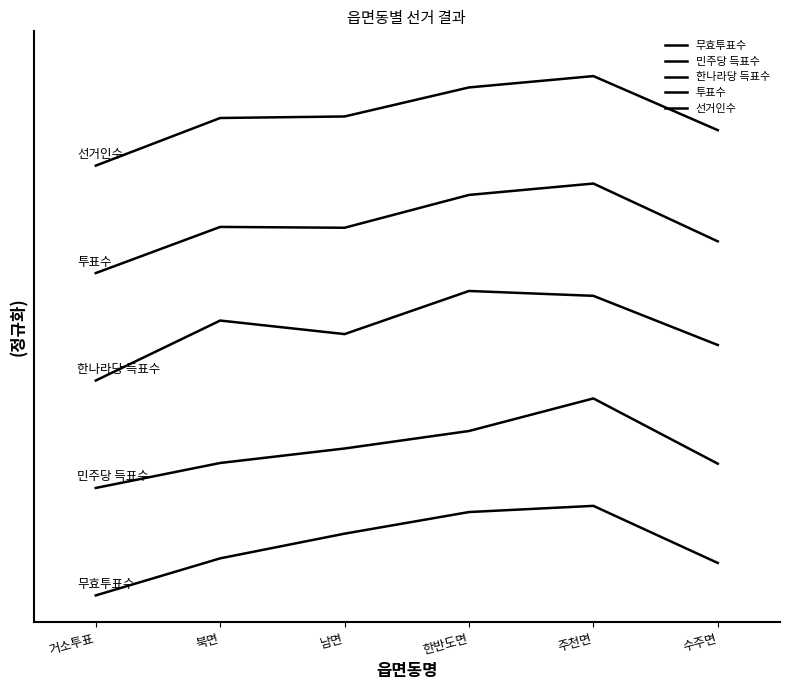

Is this an area chart (filled region under the line)?

No